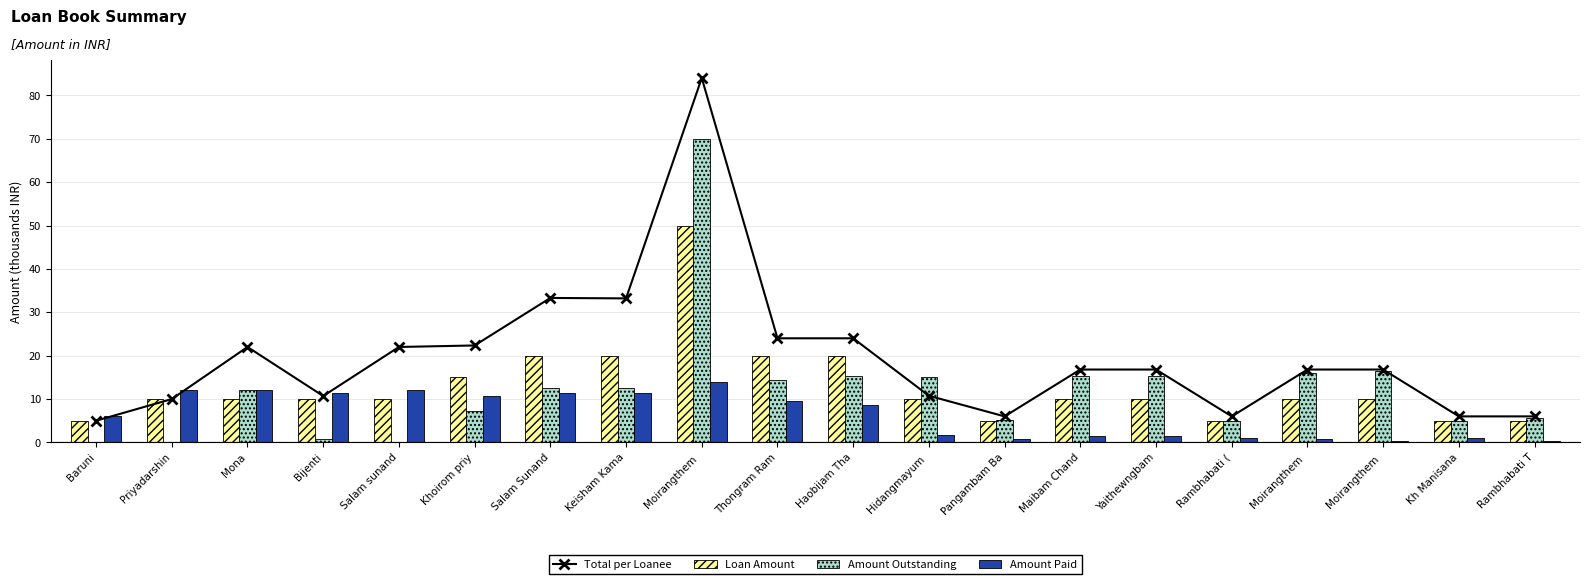

How many categories are shown in the chart?

20